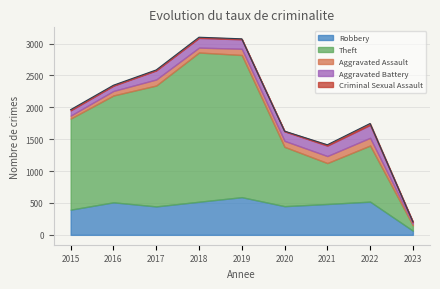

In Aggravated Assault, how many points are lower than both neighbors (excluding endpoints)?

2